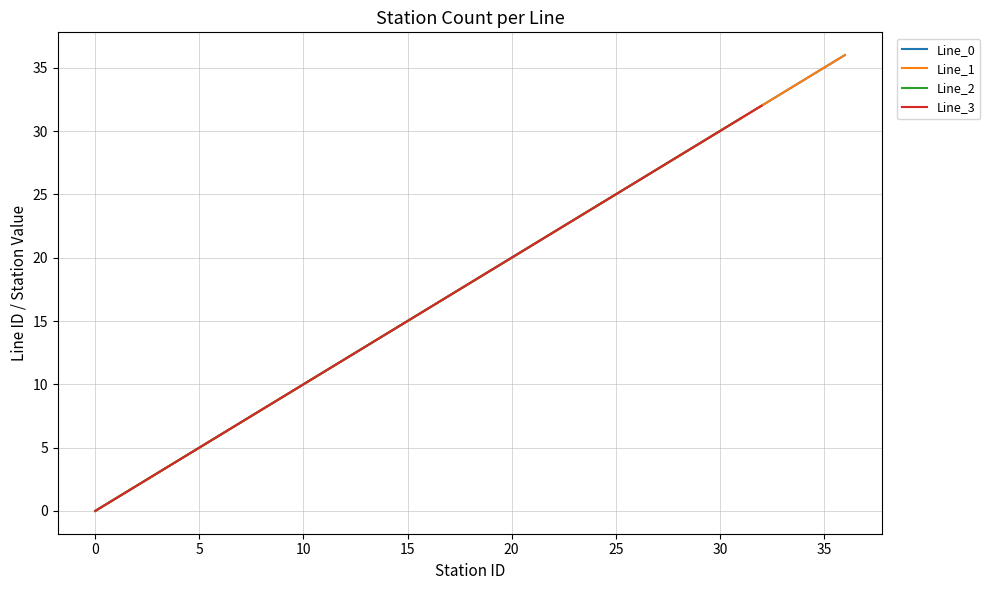

Which has a higher value, 33 or 19?

33